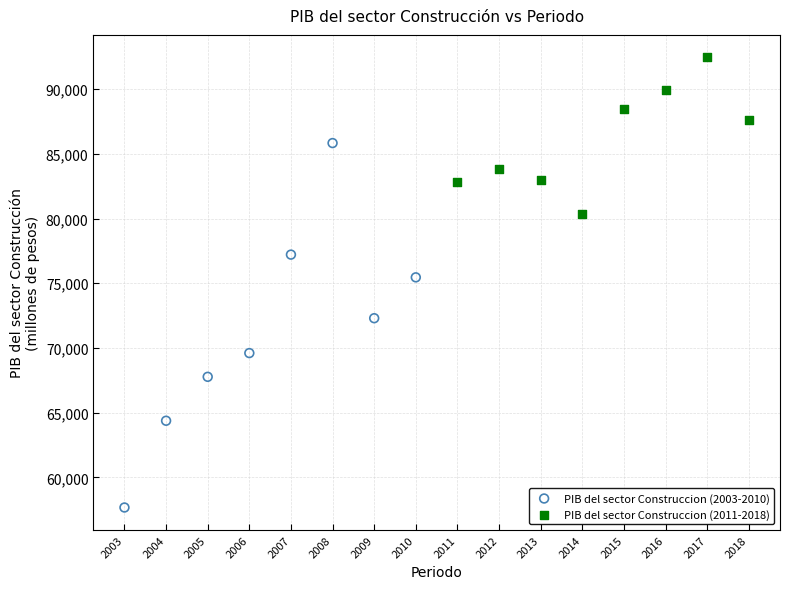

Which series contains the lowest Y value?

PIB del sector Construccion (2003-2010)